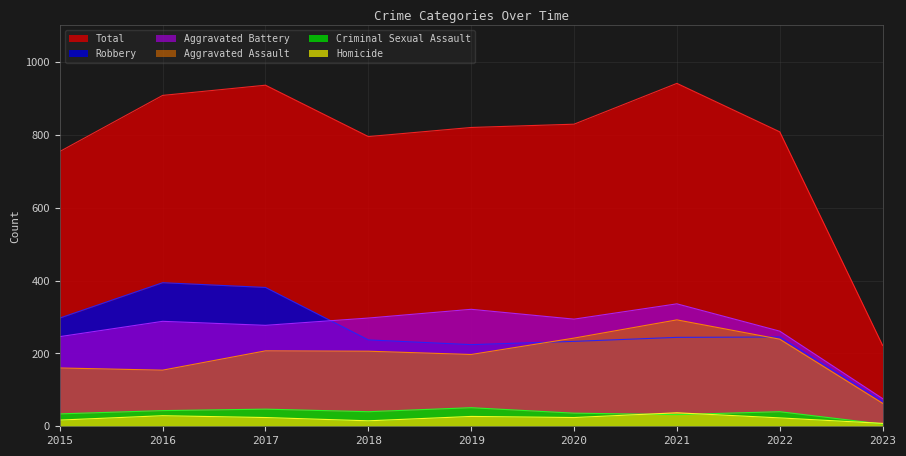

Reading left to right, transcribe all the data shown in this chart.

Aggravated Assault: 2015=160	2016=154	2017=207	2018=206	2019=197	2020=242	2021=292	2022=239	2023=63
Aggravated Battery: 2015=246	2016=288	2017=277	2018=297	2019=321	2020=294	2021=336	2022=261	2023=76
Criminal Sexual Assault: 2015=34	2016=43	2017=47	2018=40	2019=51	2020=36	2021=32	2022=40	2023=6
Homicide: 2015=17	2016=29	2017=24	2018=15	2019=27	2020=24	2021=37	2022=23	2023=8
Robbery: 2015=297	2016=394	2017=381	2018=237	2019=224	2020=233	2021=244	2022=245	2023=69
Total: 2015=754	2016=908	2017=936	2018=795	2019=820	2020=829	2021=941	2022=808	2023=222